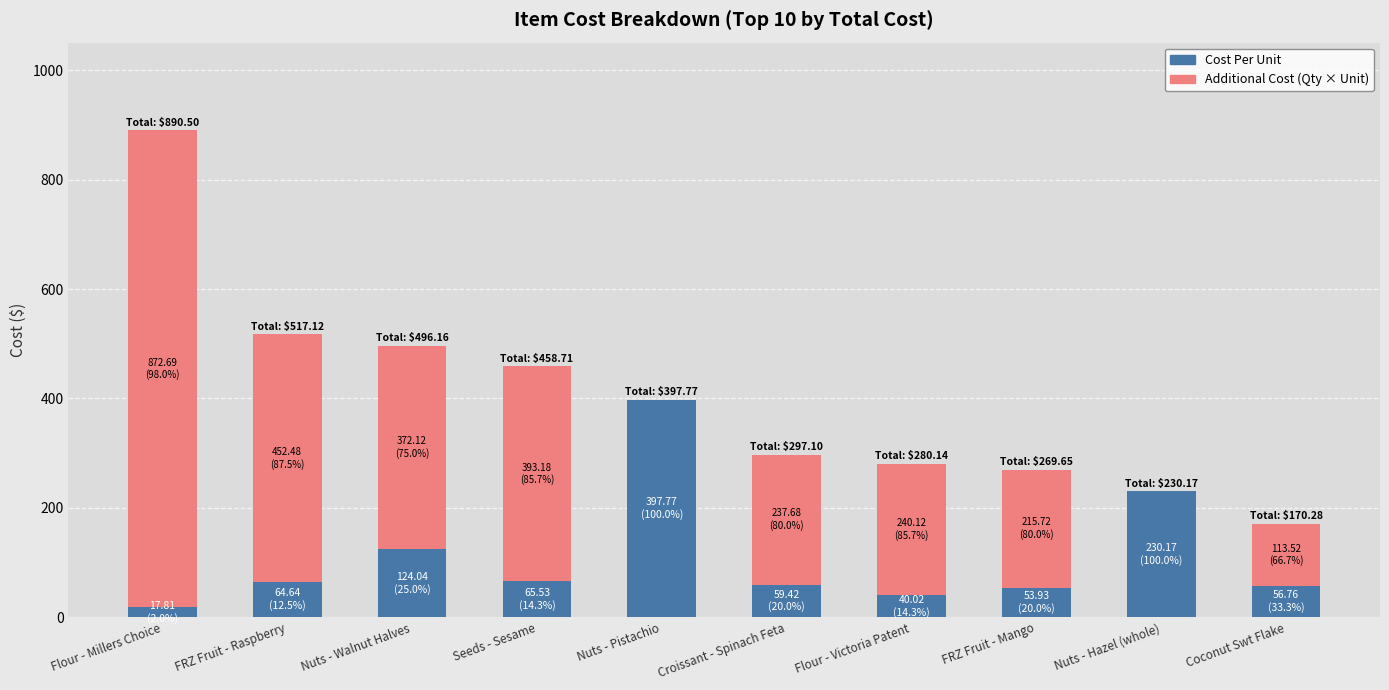

Read the Cost Per Unit value at FRZ Fruit - Raspberry.

64.6